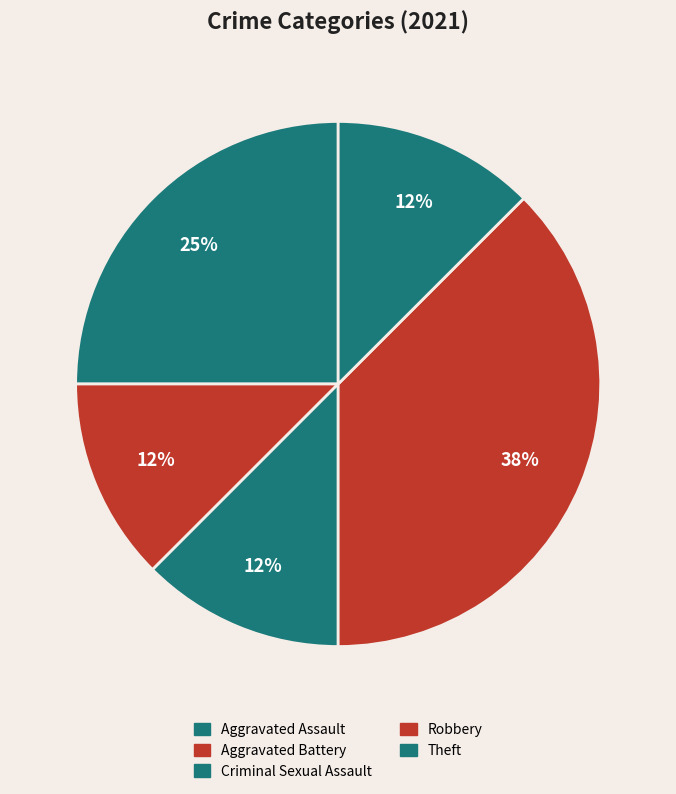

How many slices are in this pie chart?

5